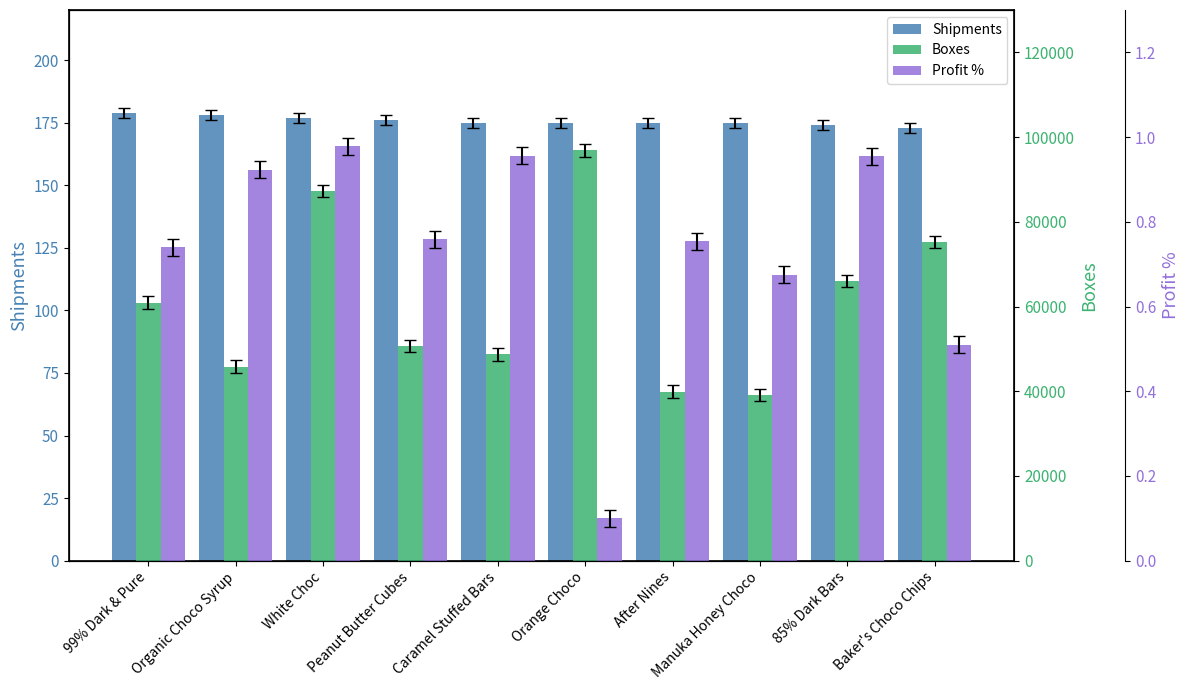

Where is Shipments nearest to the value 176?

Peanut Butter Cubes